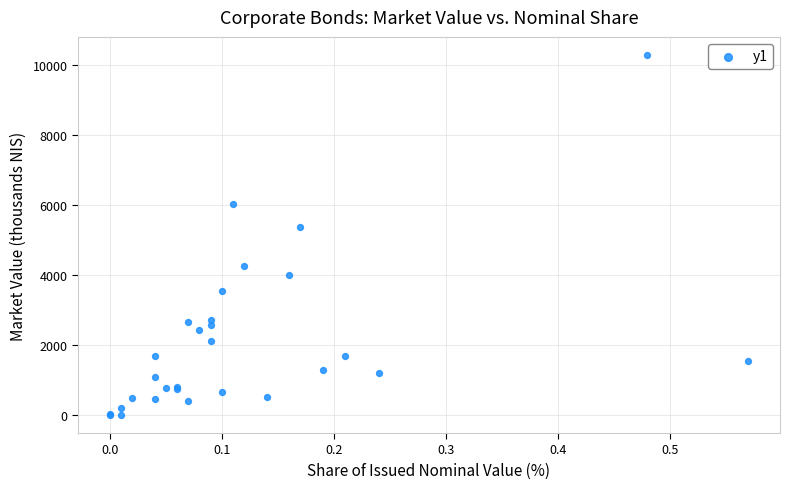

What Y value in the scatter plot is closest to 5142?

5367.7